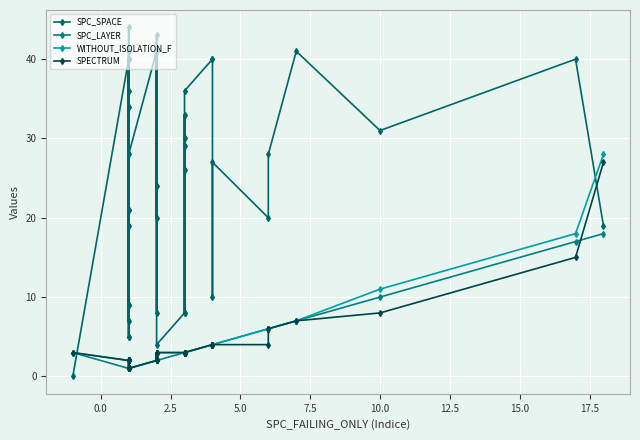

How many lines are shown in the chart?

4